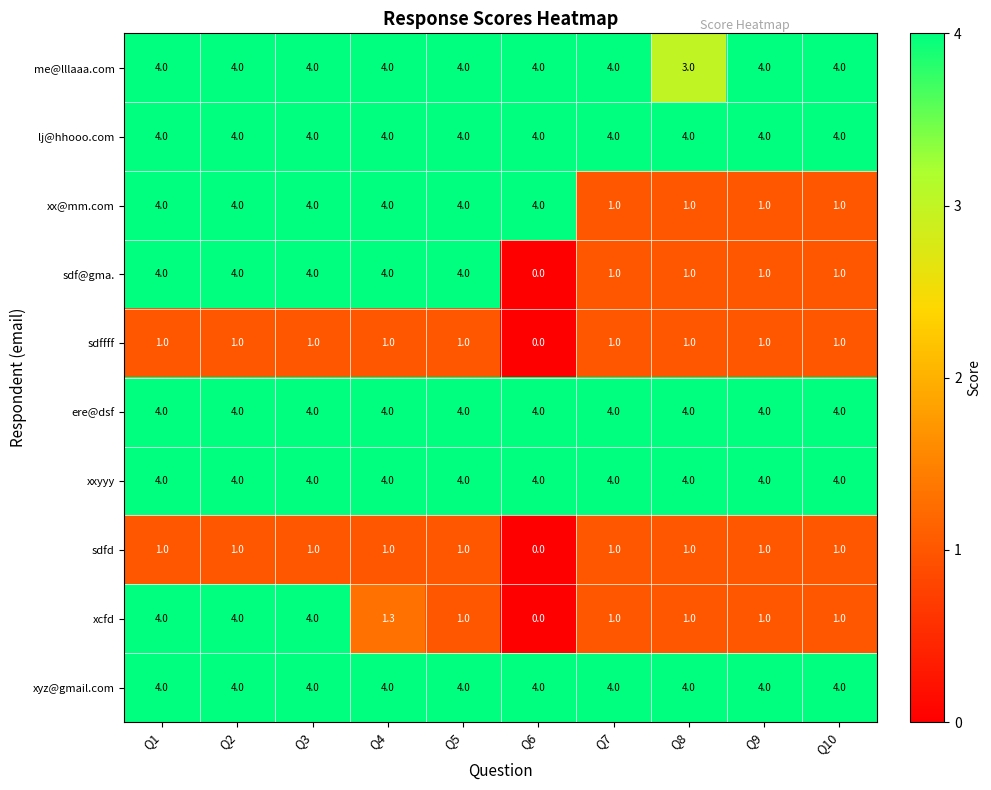

Is it true that sdf@gma. equals 1.9 at Q4?

False